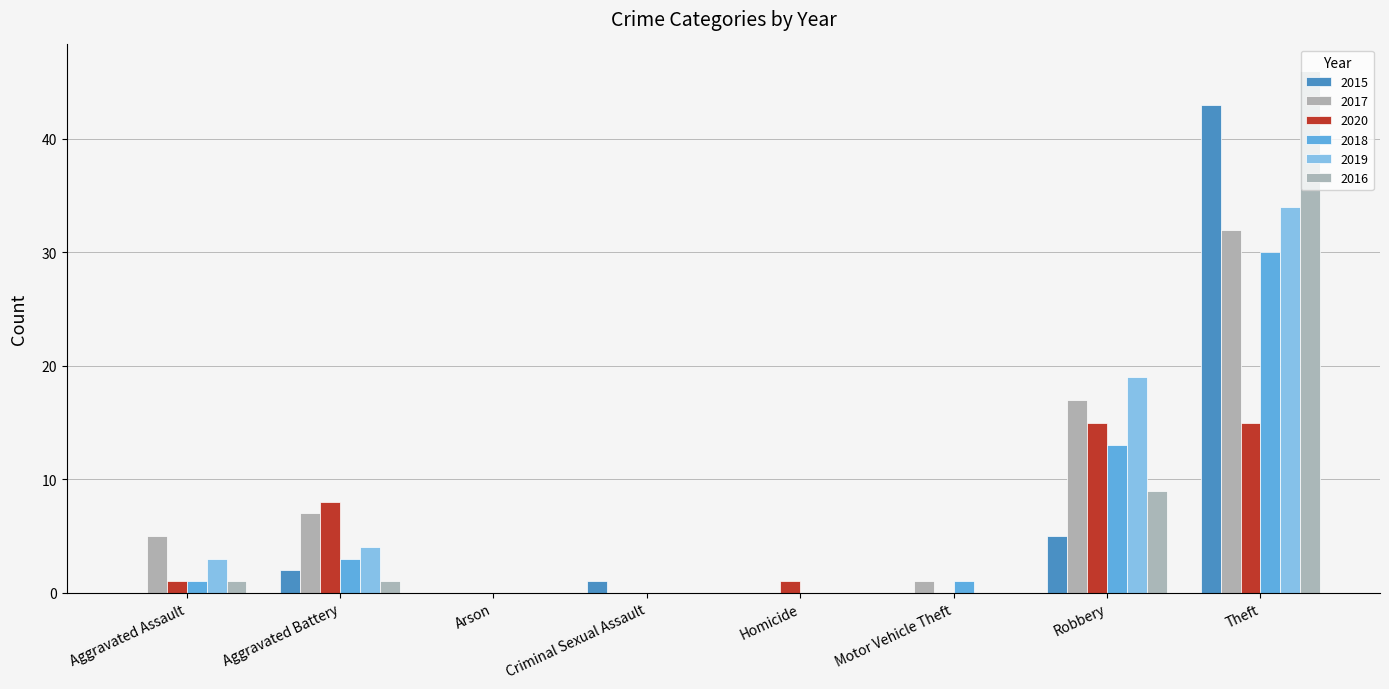

List the labels in order of 2019 value, smallest first.

Arson, Criminal Sexual Assault, Homicide, Motor Vehicle Theft, Aggravated Assault, Aggravated Battery, Robbery, Theft